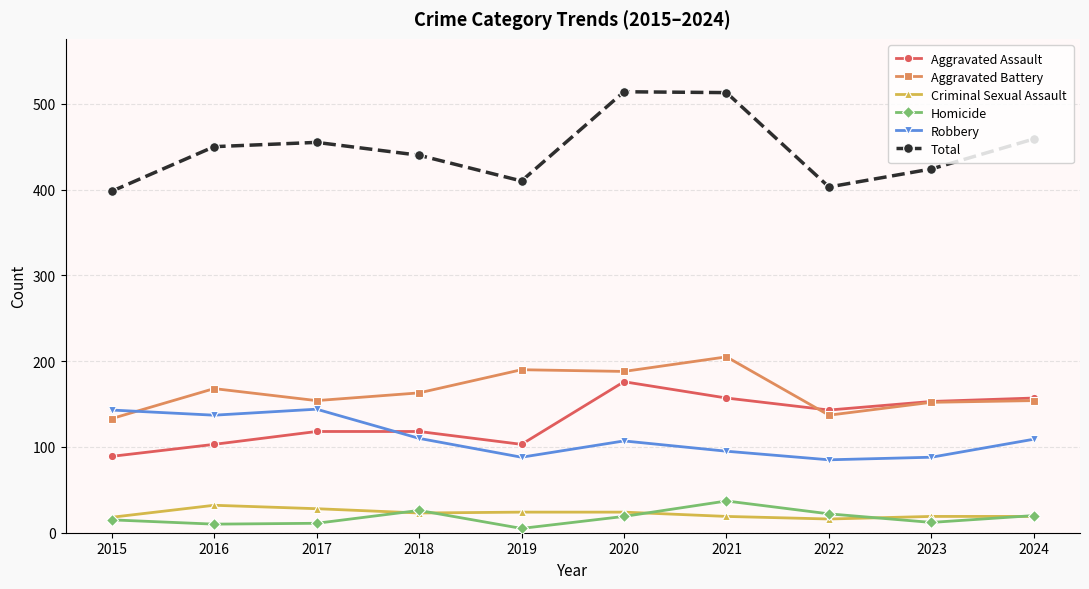

What is the value of the Aggravated Battery point at the 1st from the left?

133